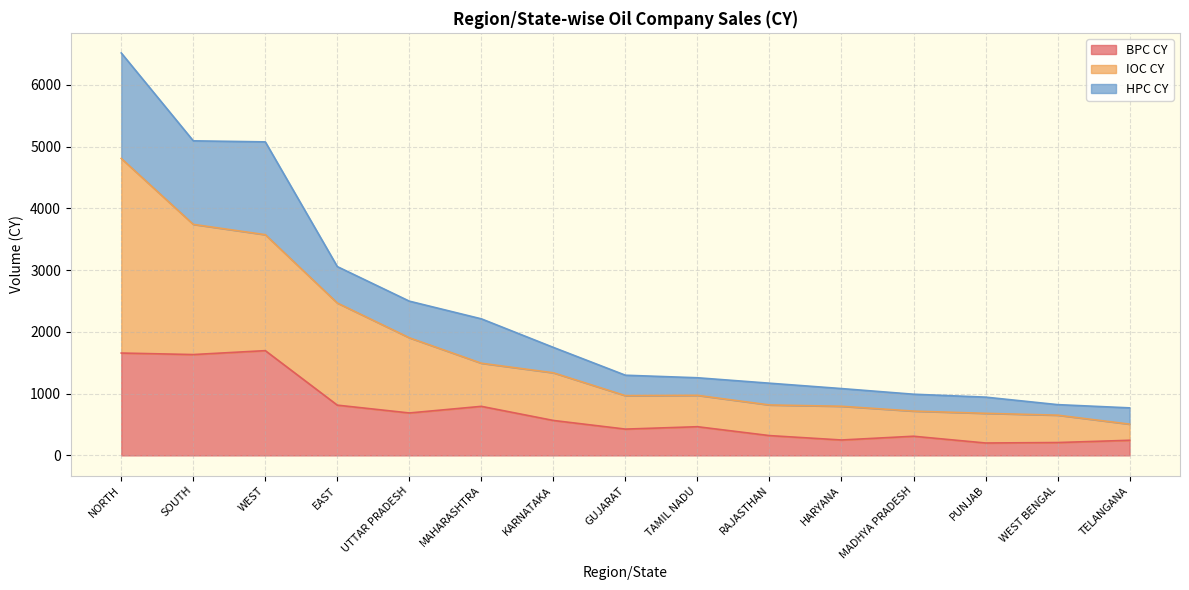

Does the chart have visible grid lines?

Yes